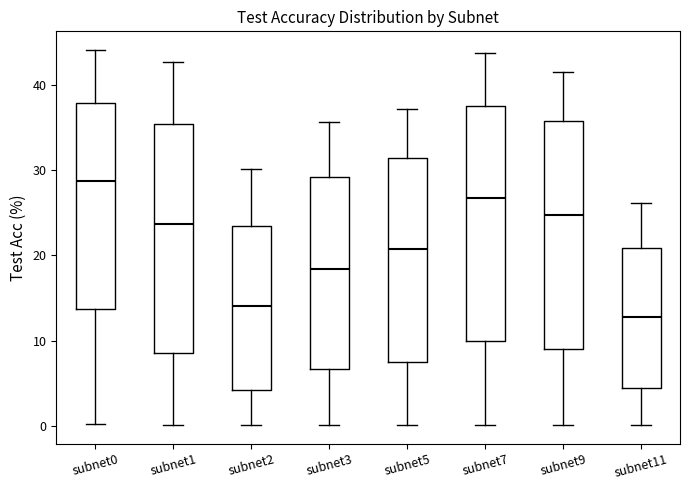

Which box's median line is the highest?

subnet0